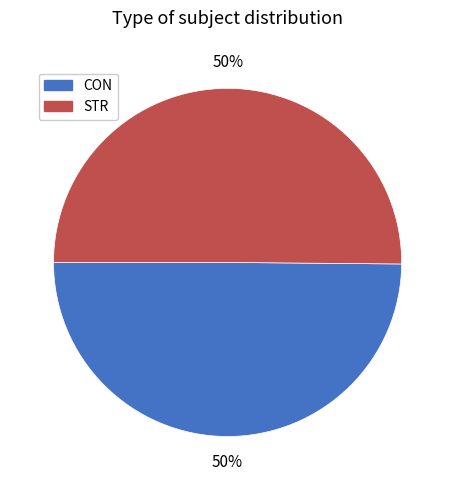

To the nearest percent, what is the average slice percentage?

50%